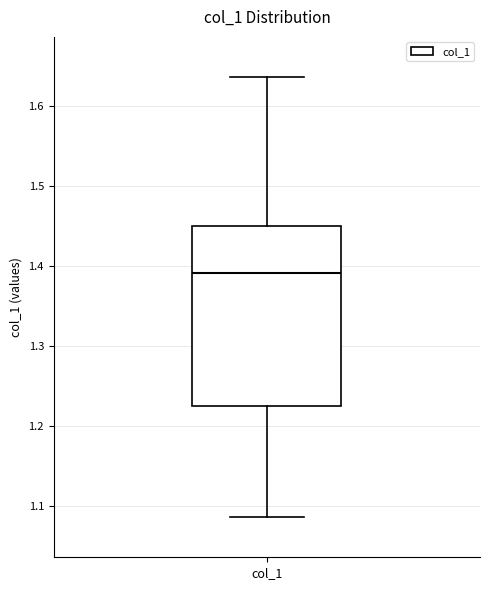

Transcribe this box plot: give where the median line is, the range the box spans, and where the two whiskers end, as read against the y-axis. The values are not printed on the chart, so give them approximately, as read against the axis.

median 1.39, box 1.22 to 1.45, whiskers 1.09 to 1.64